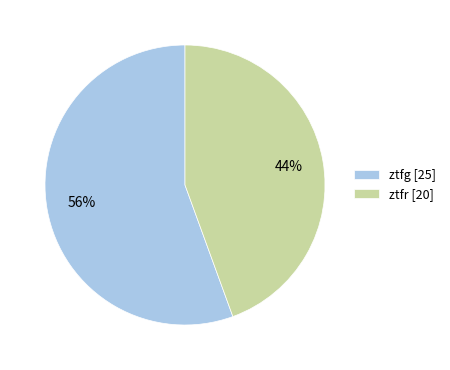

The ztfg slice represents 56% of the pie. True or false?

True